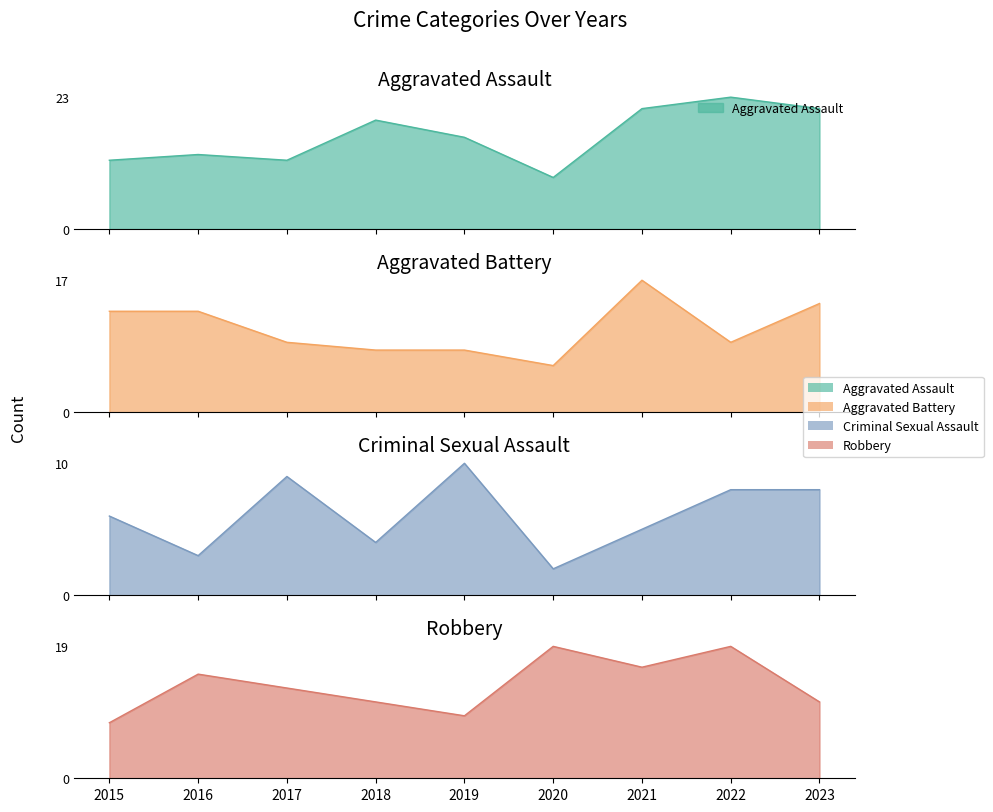

Does the chart display data point markers on the line(s)?

No